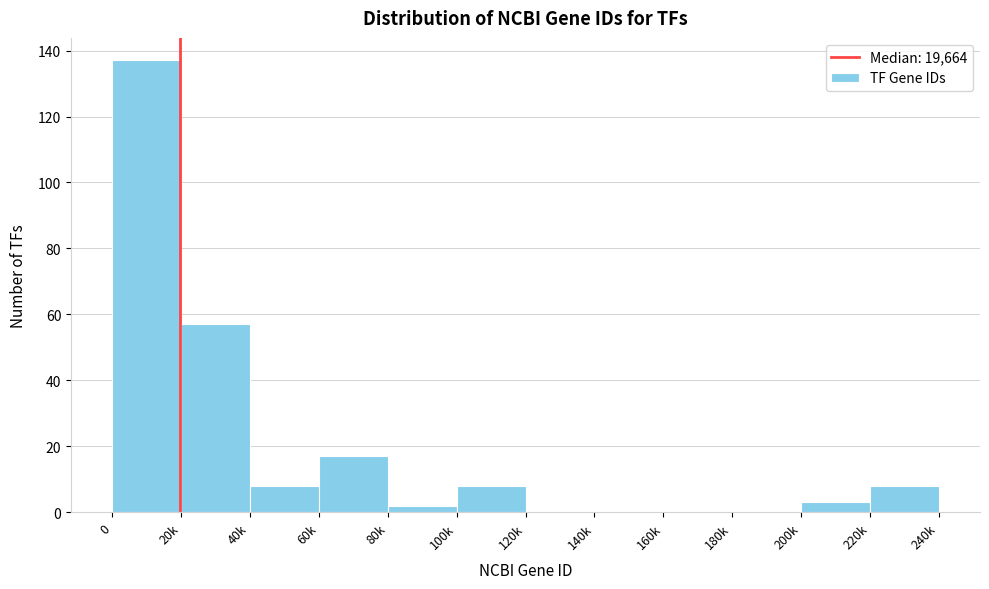

Reading left to right, transcribe all the data shown in this chart.

0=137	20k=57	40k=8	60k=17	80k=2	100k=8	120k=0	140k=0	160k=0	180k=0	200k=3	220k=8